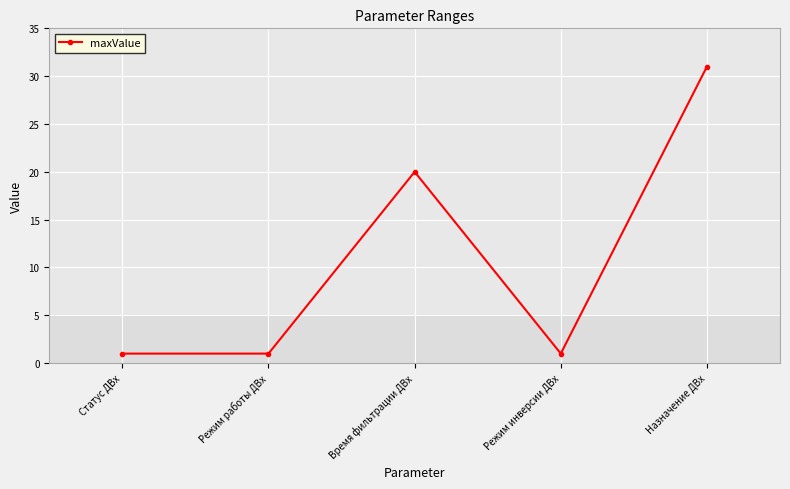

Is this an area chart (filled region under the line)?

No